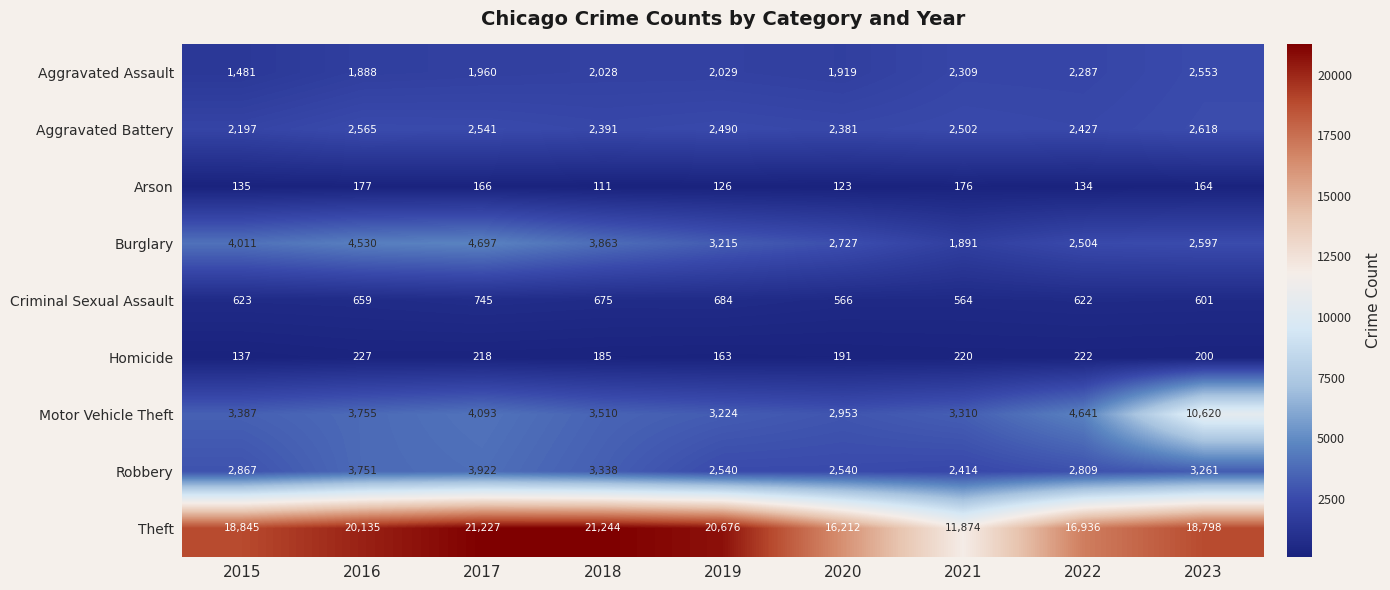

What is the difference between the second highest and minimum values in the Theft series?

9353